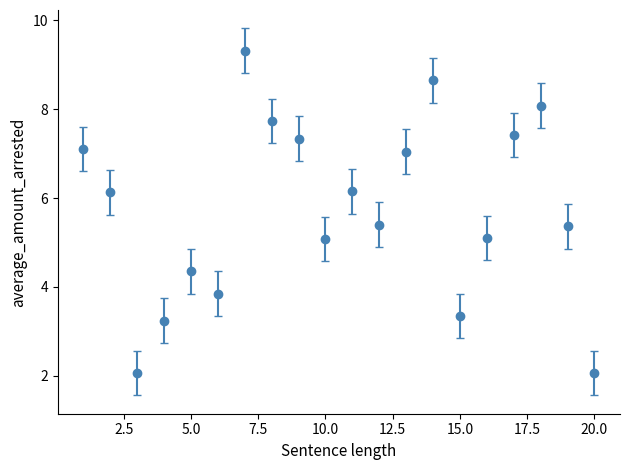

What is the value of the 3rd point from the left?

2.1